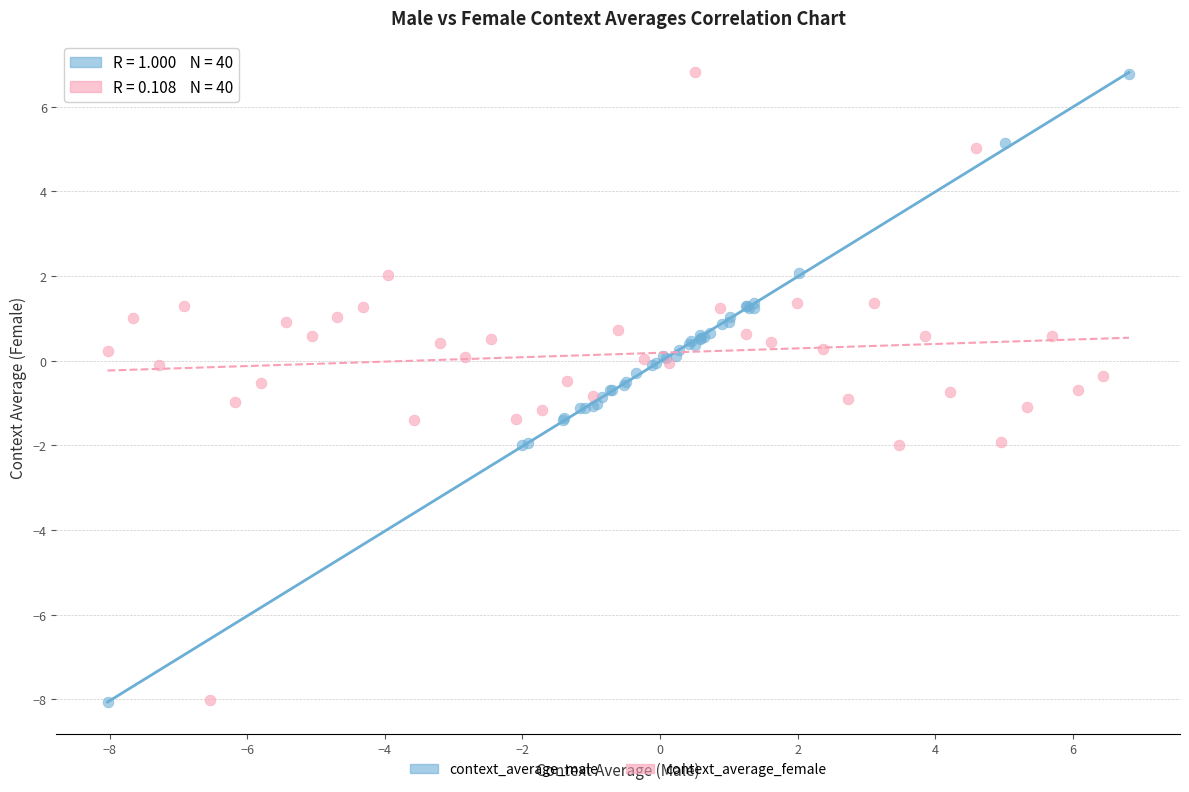

Which series has the largest Y range (max minus min)?

context_average_female